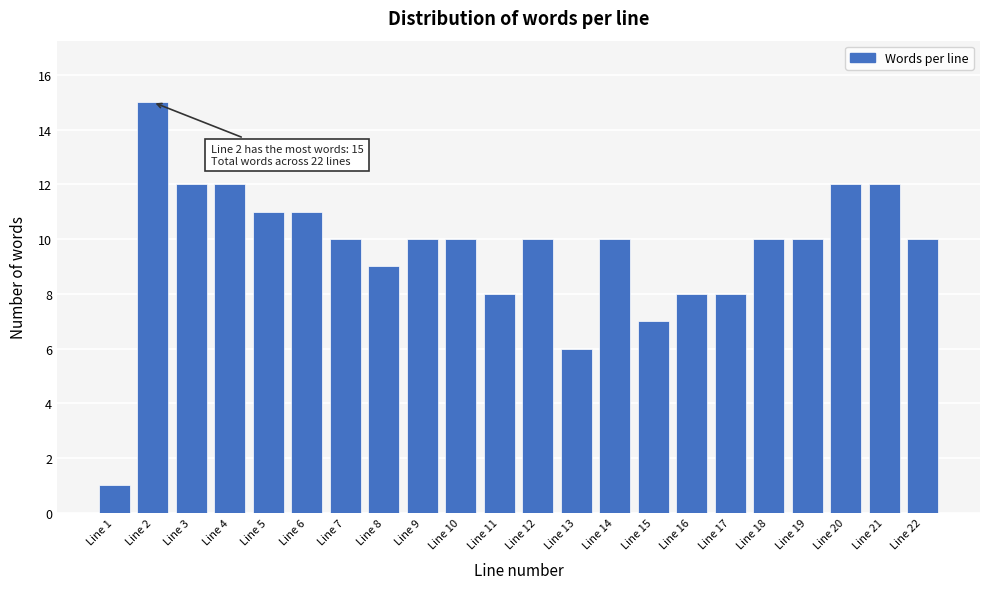

Reading left to right, list all the values displayed in this chart.

1	15	12	12	11	11	10	9	10	10	8	10	6	10	7	8	8	10	10	12	12	10